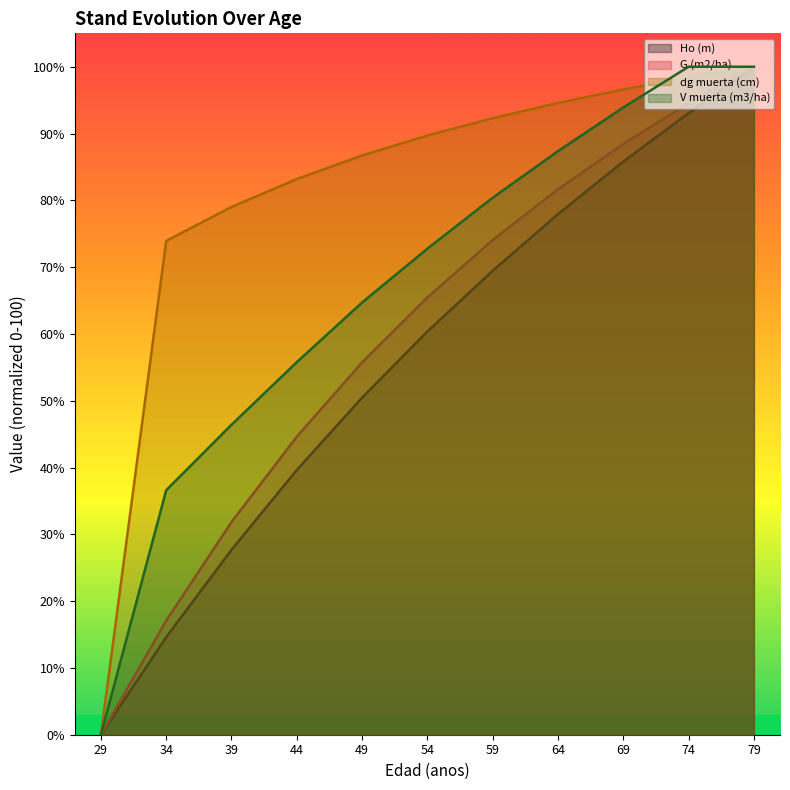

Is it true that G (m2/ha) equals 44.6 at 44?

True